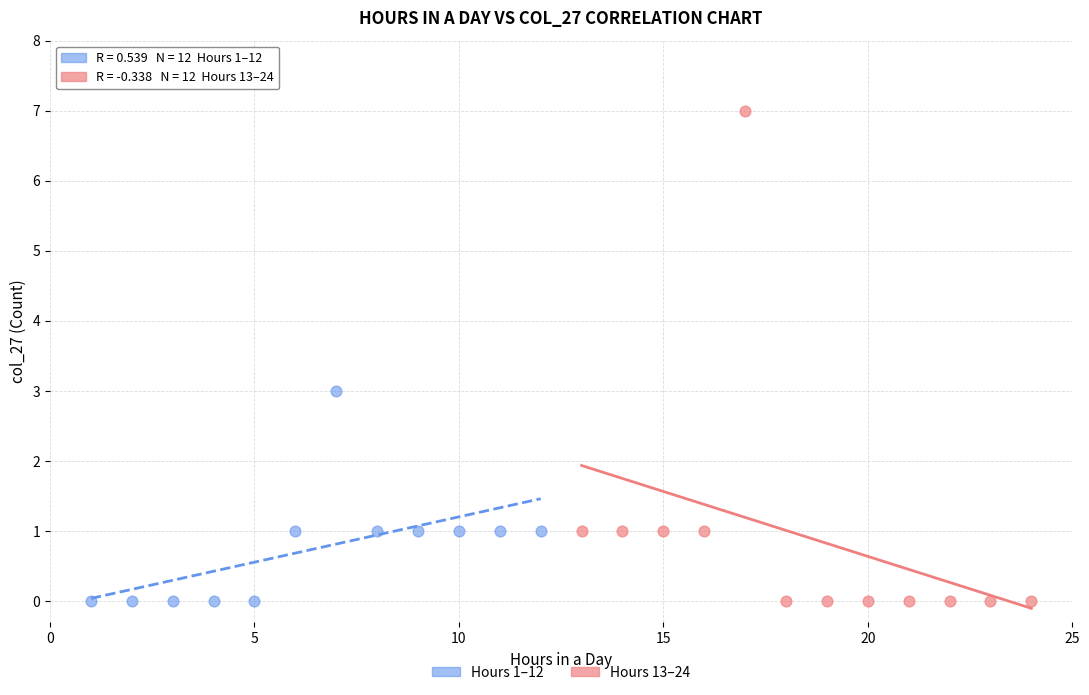

Which series reaches the maximum Y coordinate?

Hours 13–24